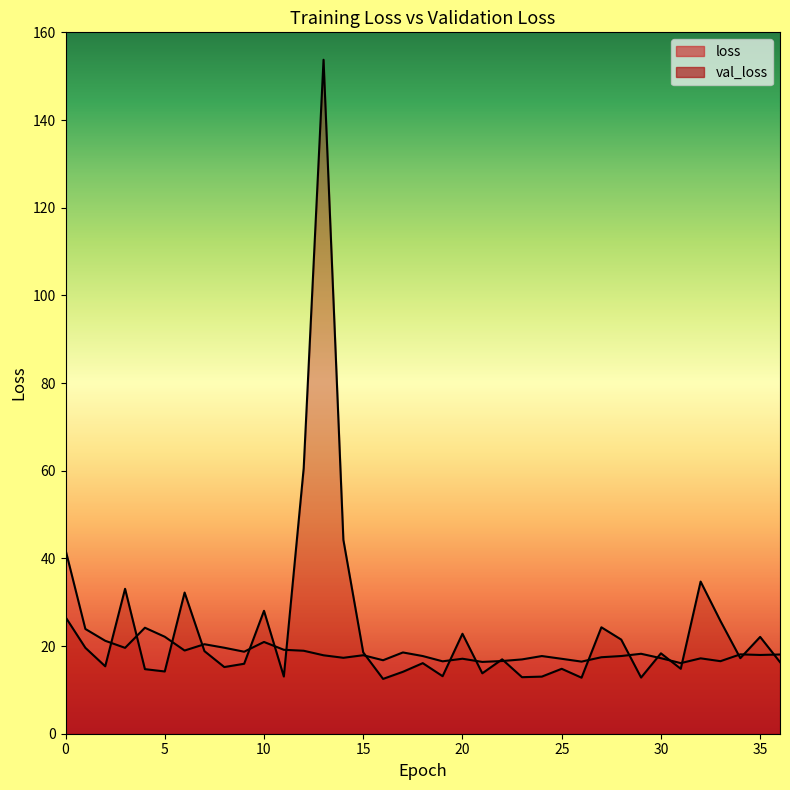

True or false: val_loss and loss intersect in this chart.

True